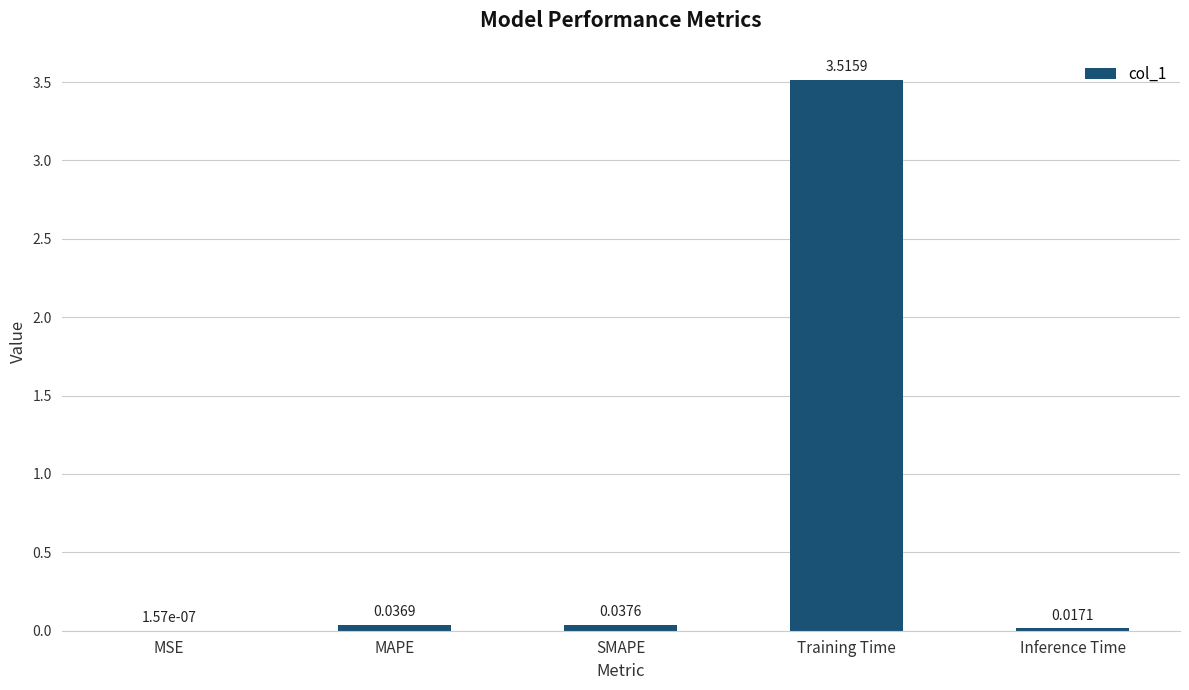

At which label is the value closest to 1?

SMAPE